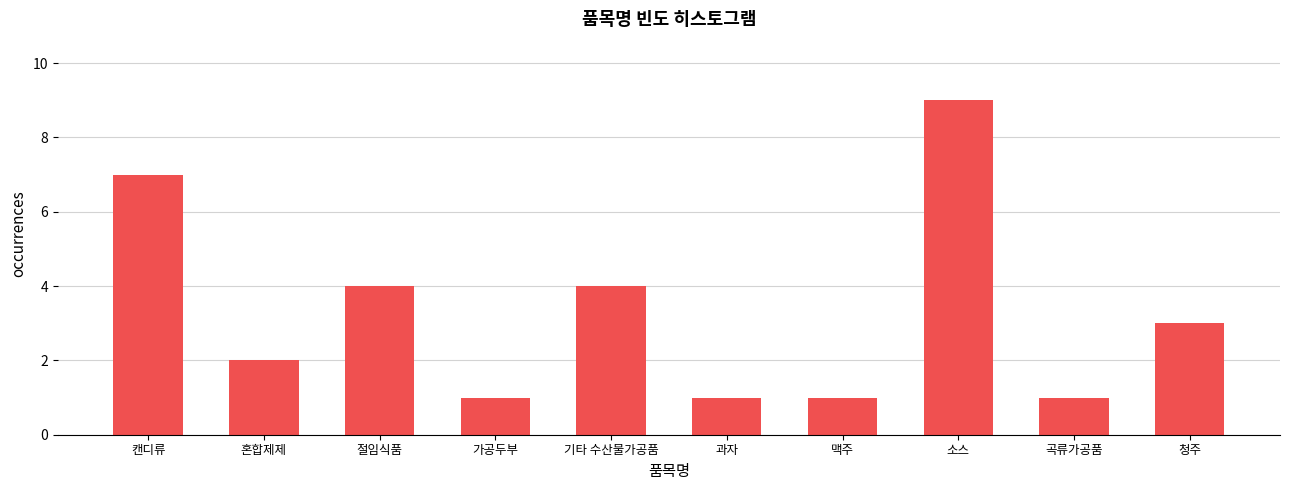

Reading left to right, extract all data points from this chart.

7	2	4	1	4	1	1	9	1	3